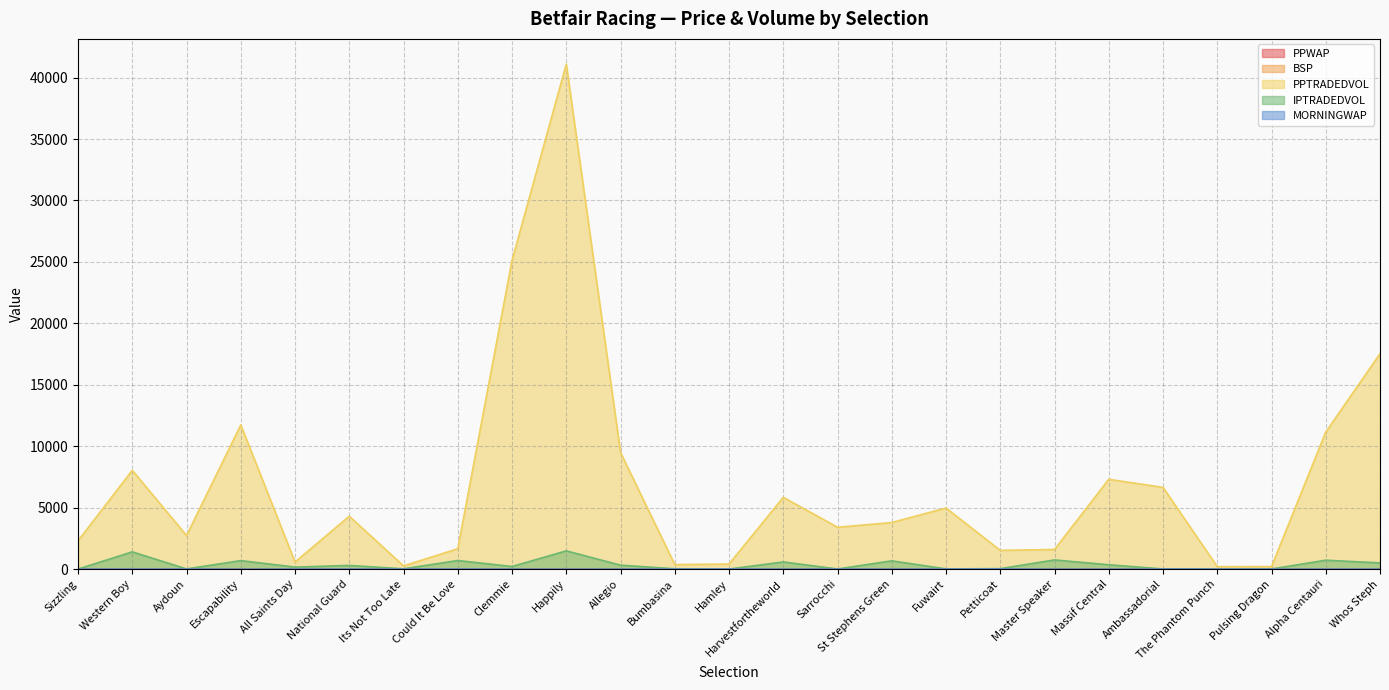

True or false: IPTRADEDVOL has more than 1 interior local peaks.

True